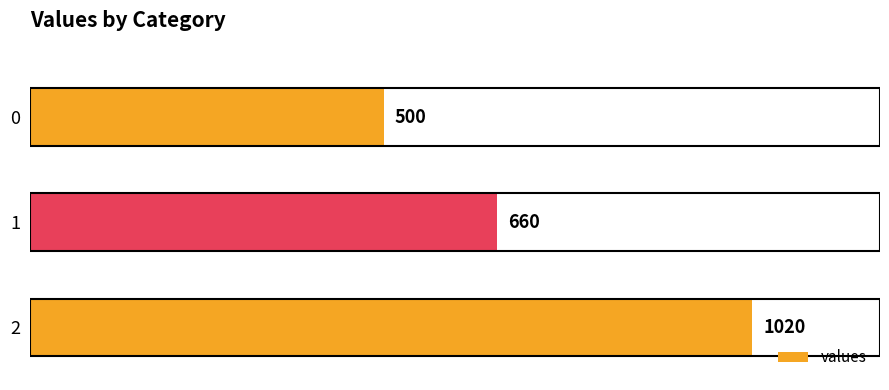

Reading bottom to top, what are all the values shown in this chart?

1020	660	500